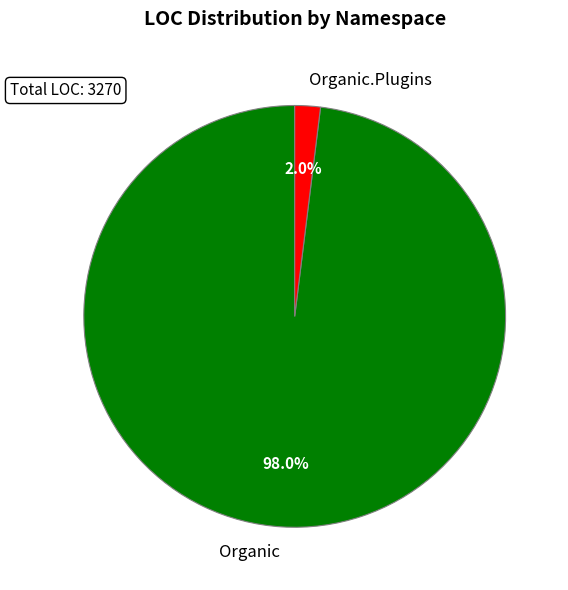

Rank the categories by value from lowest to highest.

Organic.Plugins, Organic